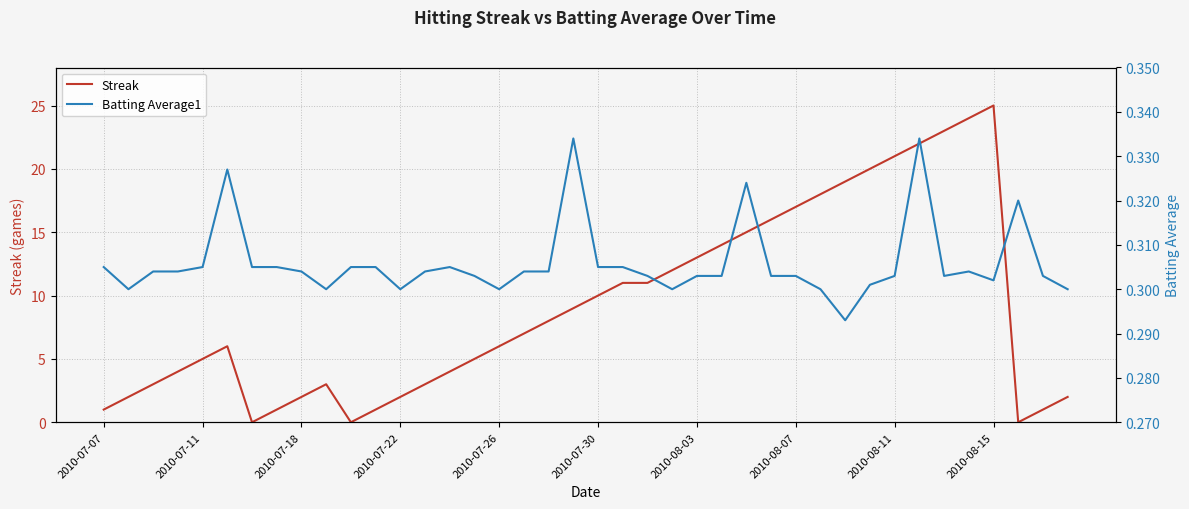

True or false: Streak has a value of 1 at 2010-07-07.

True